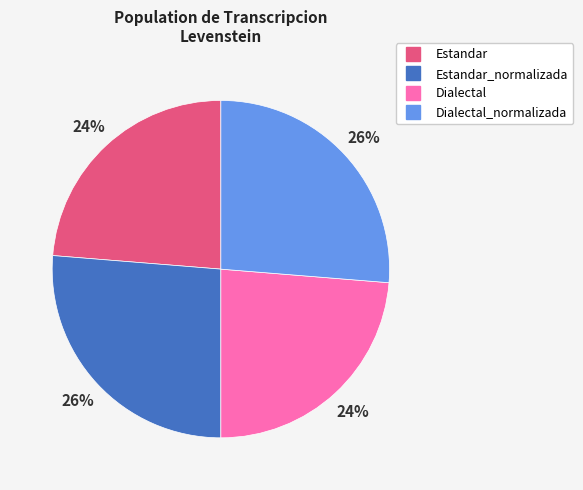

To the nearest percent, what is the average slice percentage?

25%